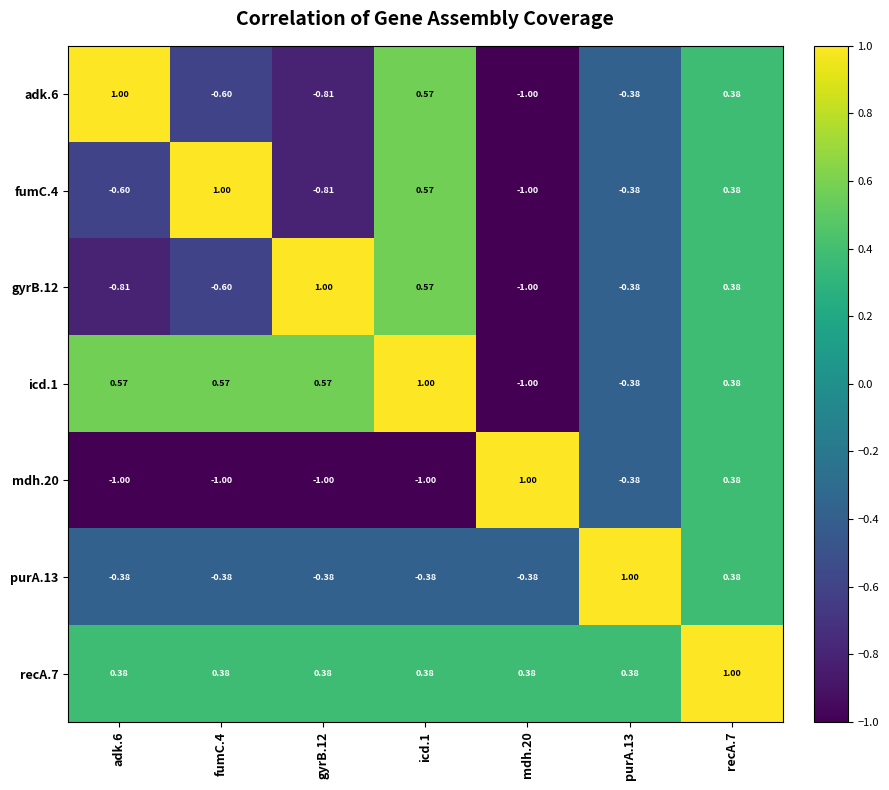

How many values in mdh.20 are above zero?

2